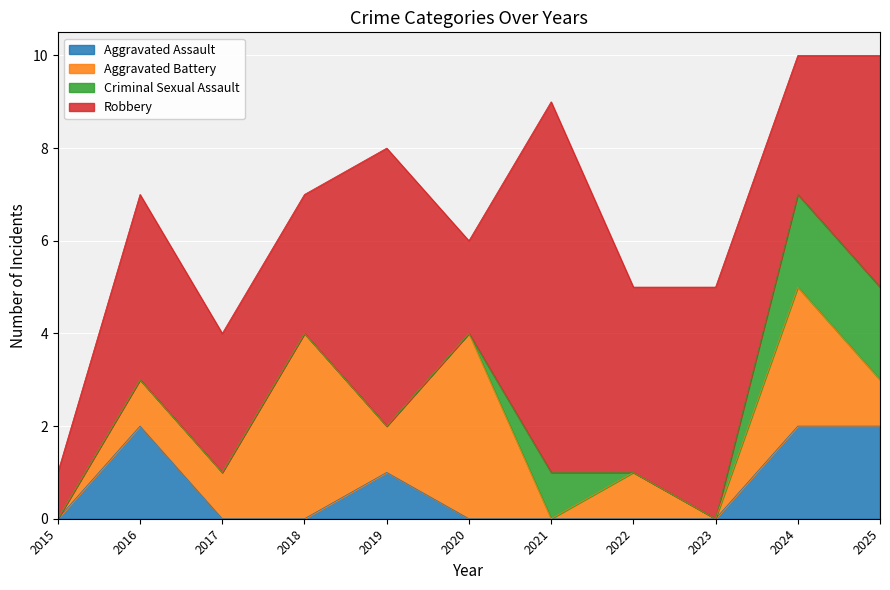

Which series has the largest range (max minus min)?

Robbery